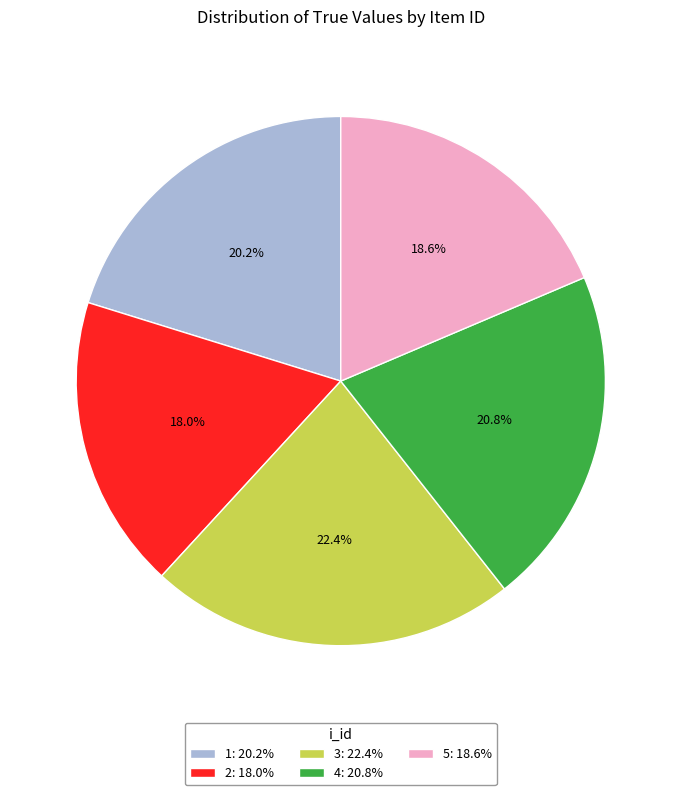

Which category has the smallest portion of the pie?

2